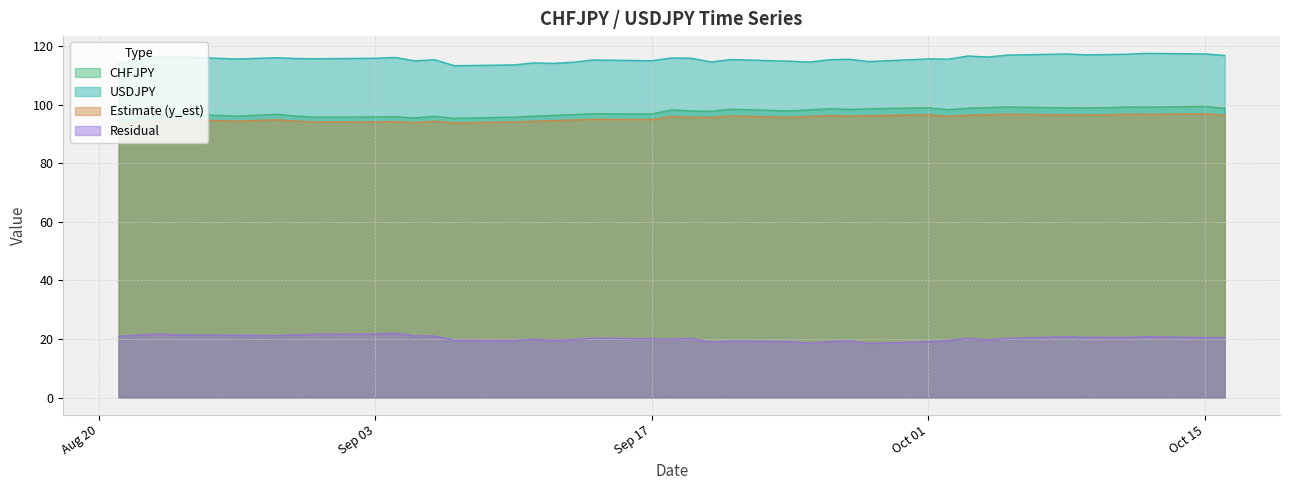

True or false: resid has more than 2 interior local peaks.

True